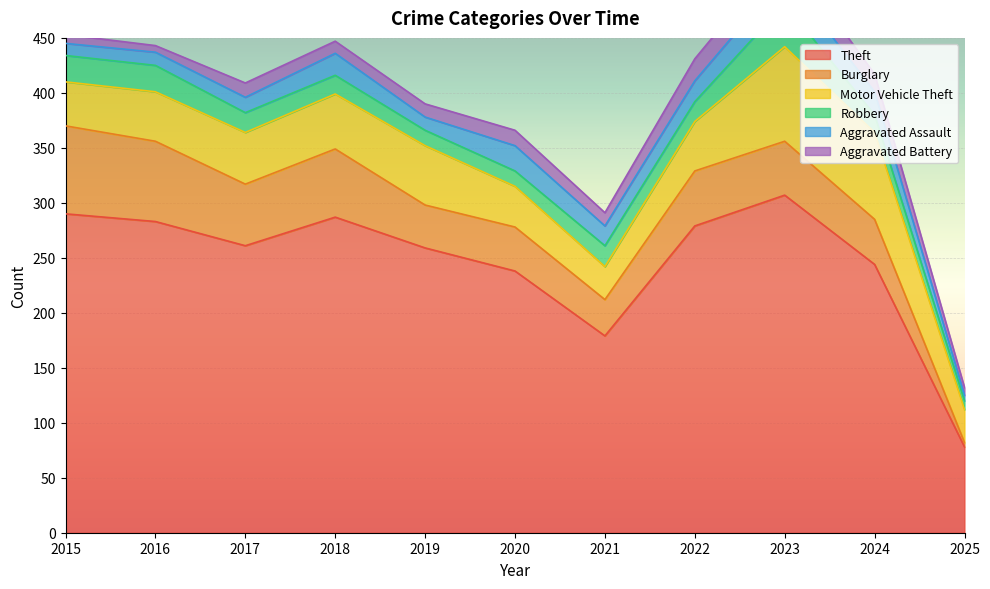

The value of Theft at 2015 is 144. True or false?

False